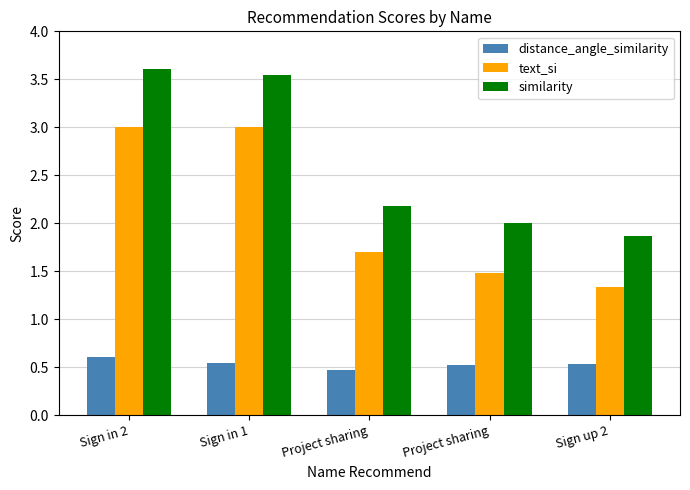

Does the chart contain stacked bars?

No